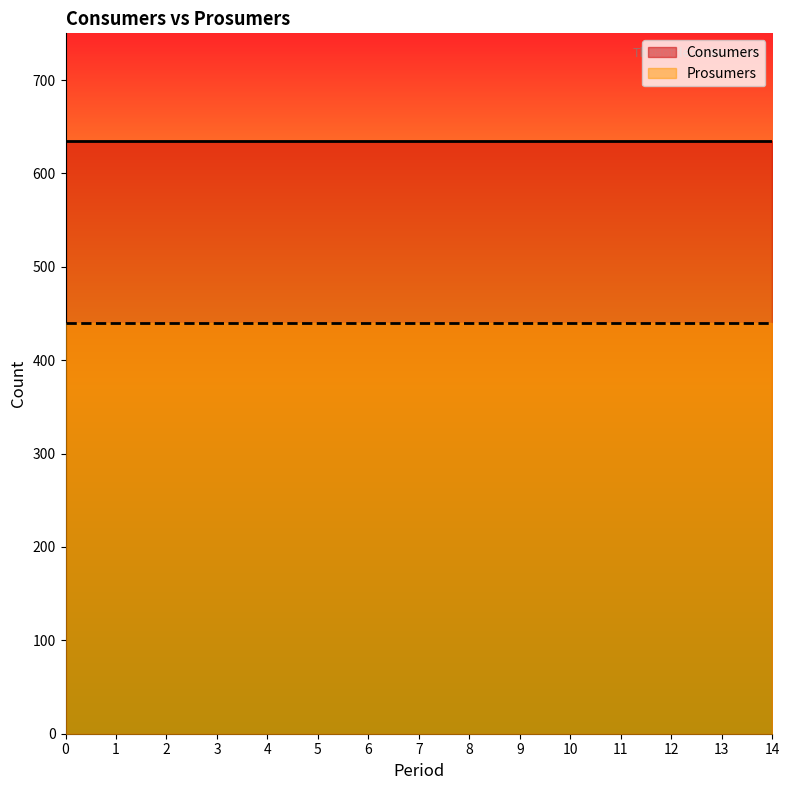

The Prosumers series shows 209 at 6. True or false?

False